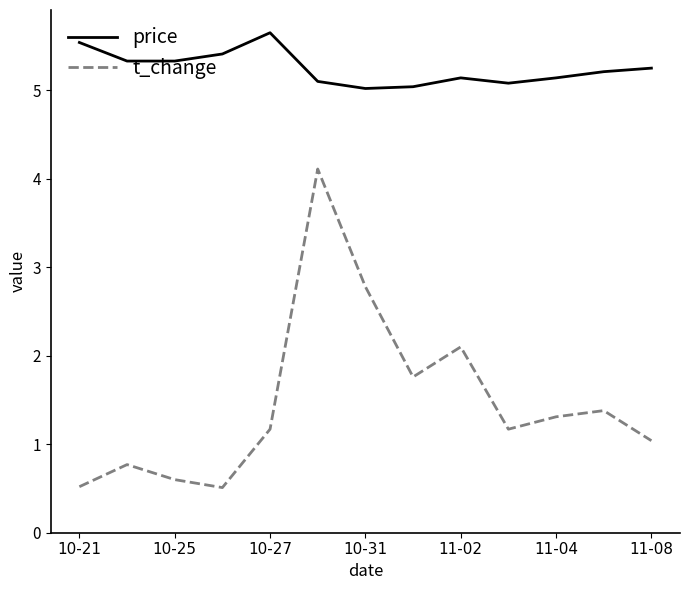

At how many categories does at least one series exceed 4?

13